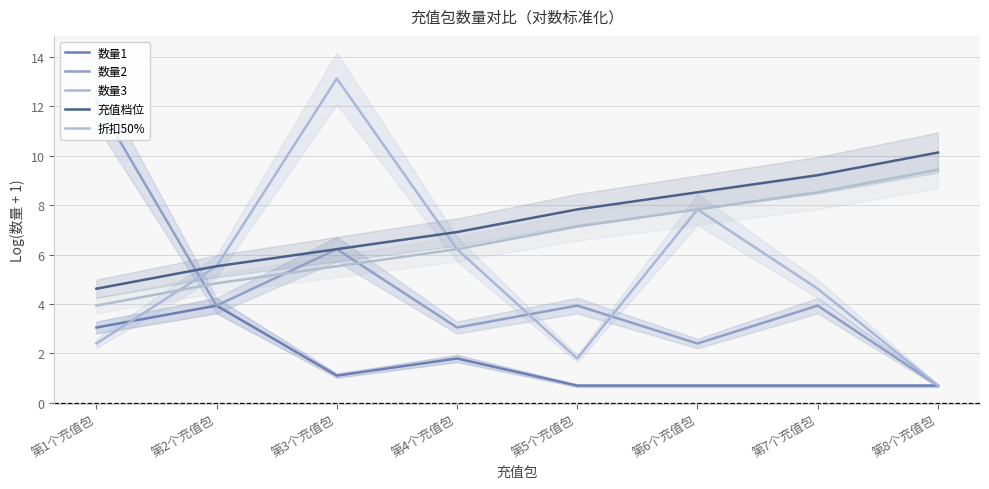

The 充值档位 series shows 9.6 at 第4个充值包. True or false?

False